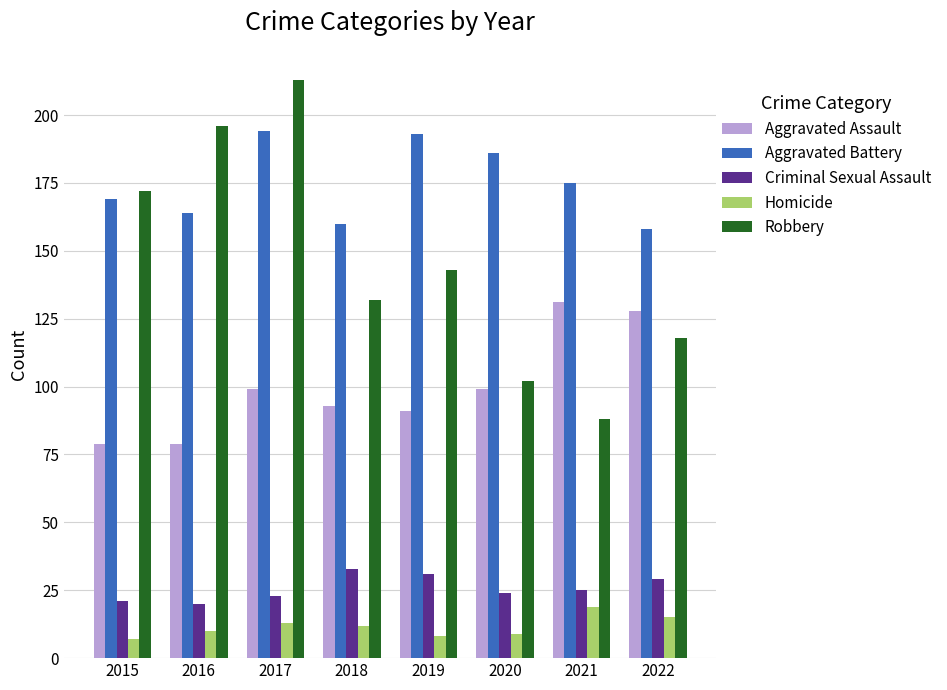

Is it true that Homicide equals 2 at 2016?

False